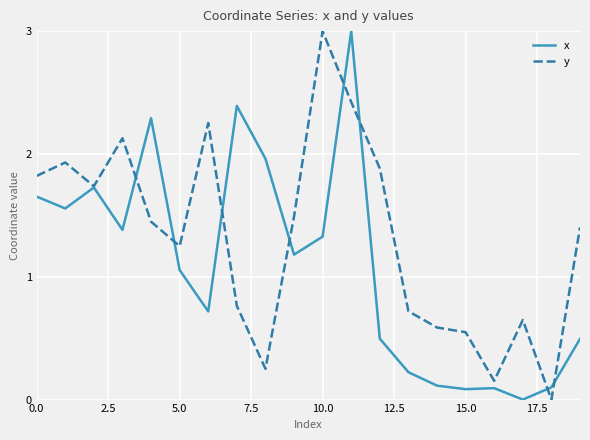

Rank the series by their average value, from lowest to highest.

x, y